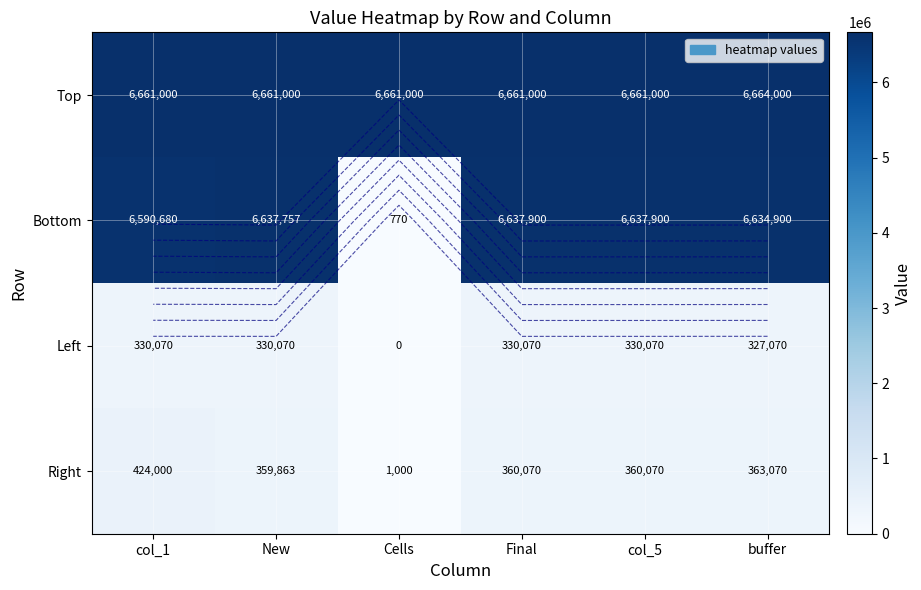

At which label is Right closest to 212500?

New